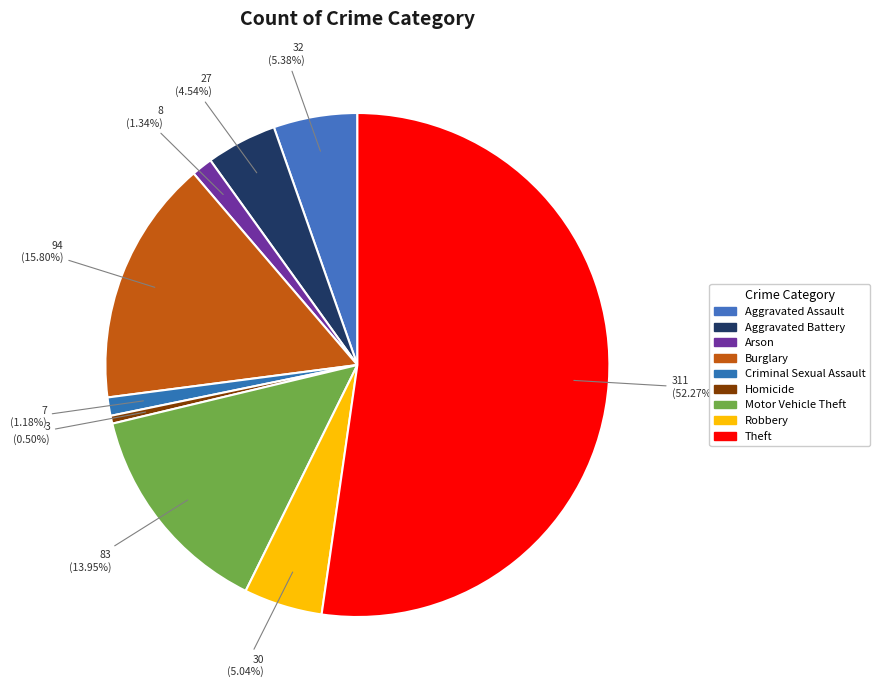

To the nearest percent, what is the difference between the Aggravated Assault and Criminal Sexual Assault slice percentages?

4%